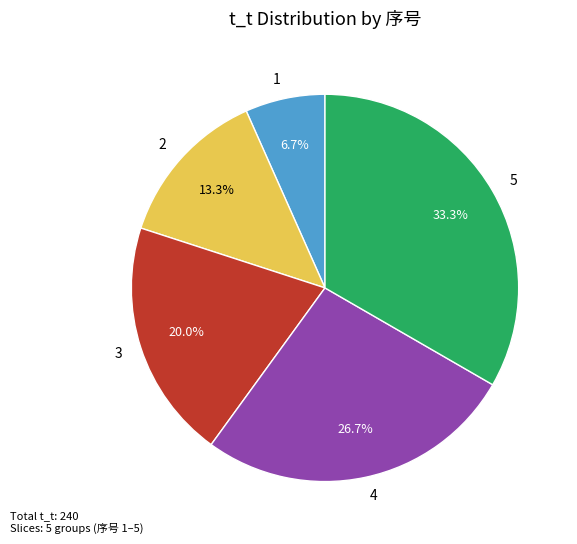

Between 5 and 3, which is larger?

5